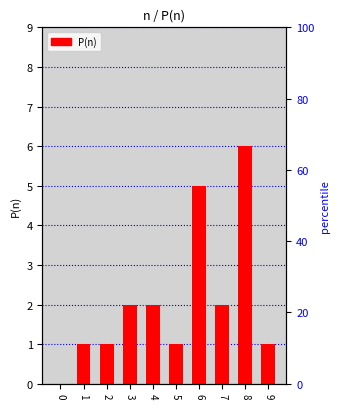

Where does the data first go above 2?

6